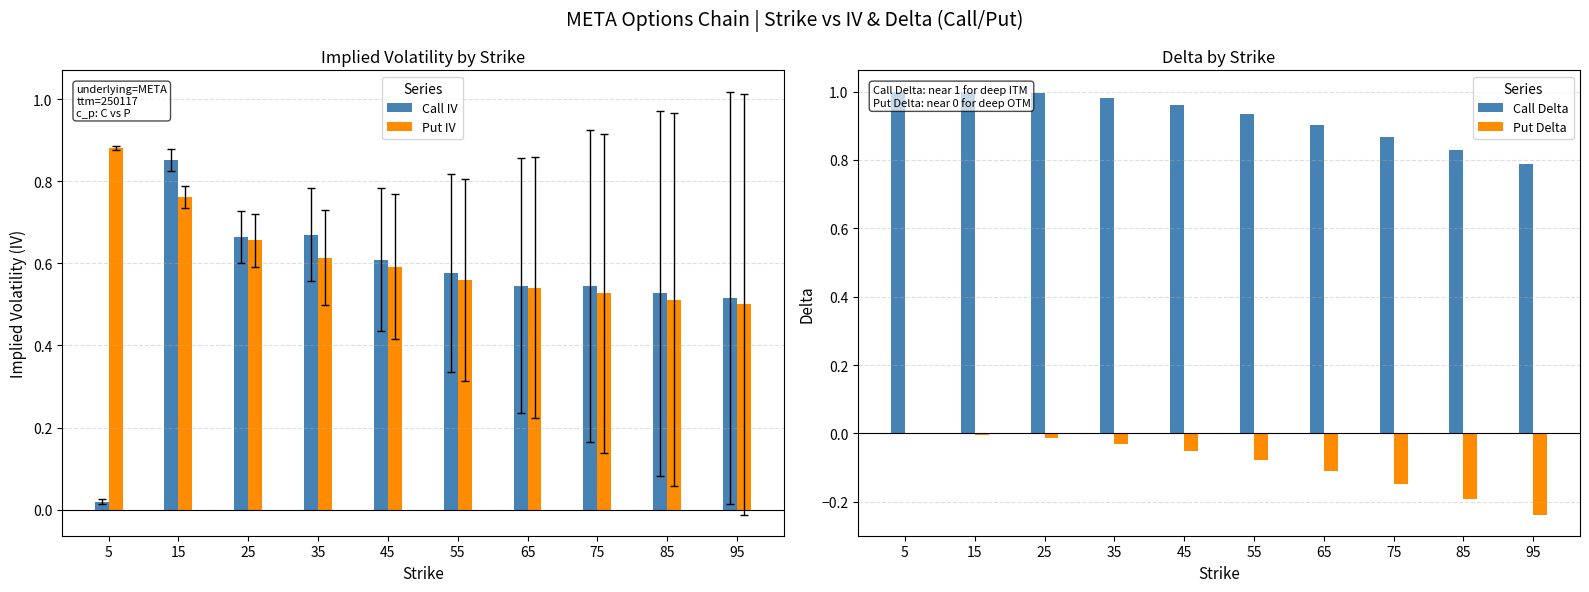

Reading left to right, transcribe all the data shown in this chart.

Call IV: 0.0	0.9	0.7	0.7	0.6	0.6	0.5	0.5	0.5	0.5
Put IV: 0.9	0.8	0.7	0.6	0.6	0.6	0.5	0.5	0.5	0.5
Call Delta: 1.0	1.0	1.0	1.0	1.0	0.9	0.9	0.9	0.8	0.8
Put Delta: -0.0	-0.0	-0.0	-0.0	-0.1	-0.1	-0.1	-0.1	-0.2	-0.2